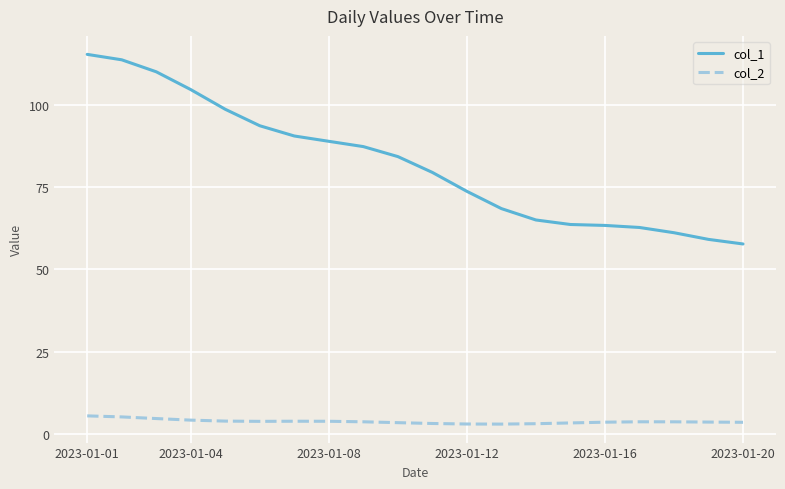

True or false: col_1 and col_2 intersect in this chart.

False